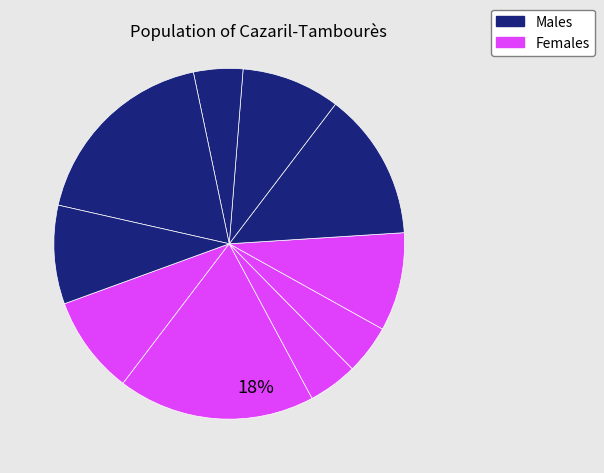

Does any single category account for the majority?

No